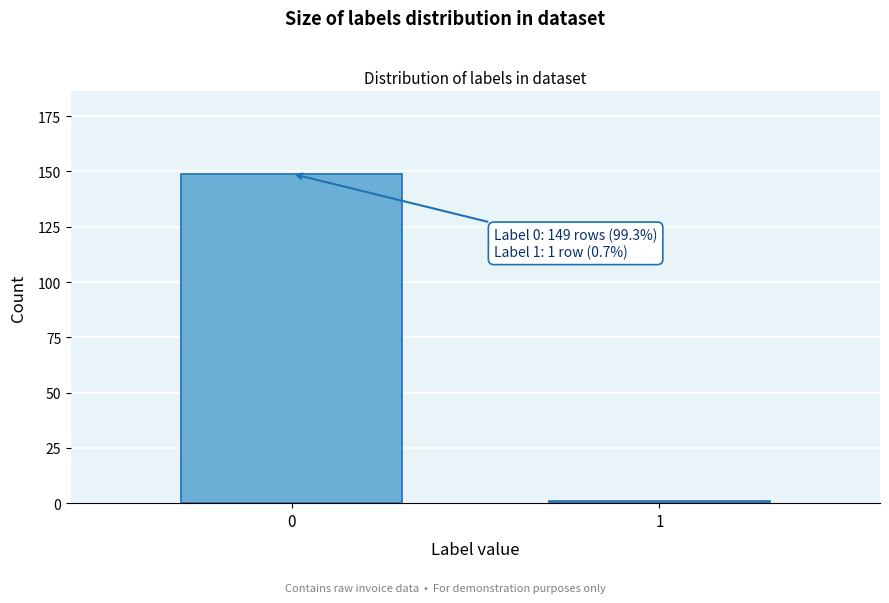

Reading left to right, transcribe all the data shown in this chart.

149	1